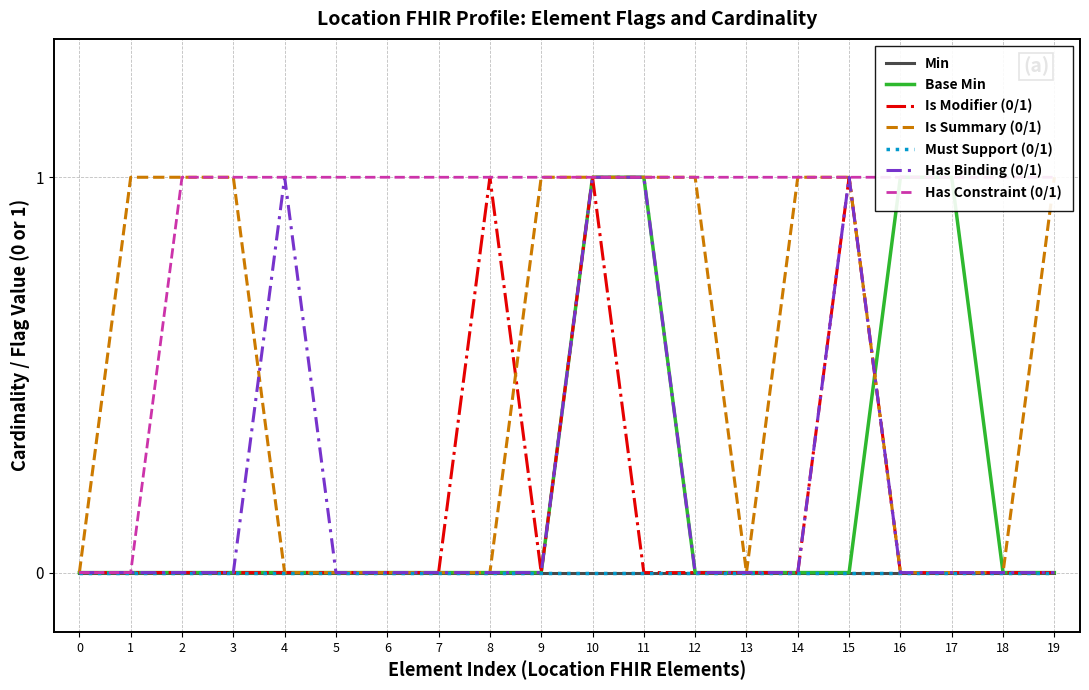

True or false: there are more than 2 points higher than both neighbors.

False